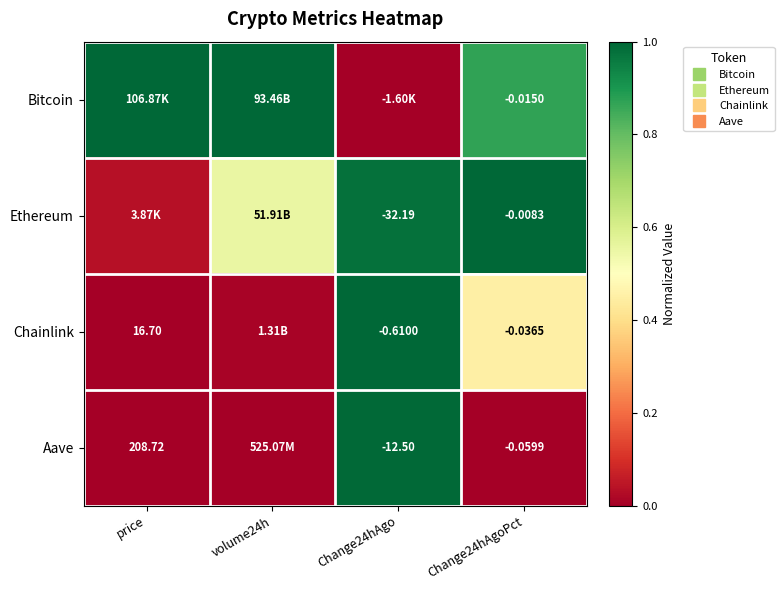

What is the difference between the maximum and minimum values in the Bitcoin series?

1.0